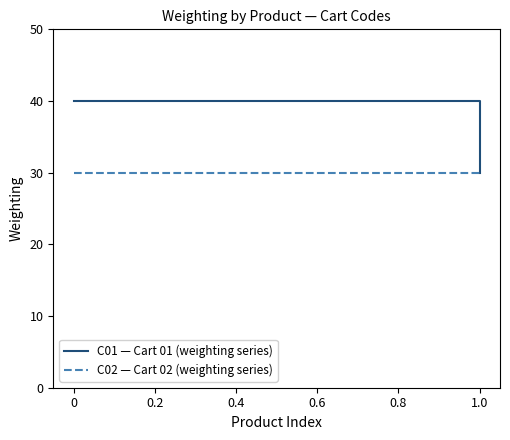

How many lines are shown in the chart?

2